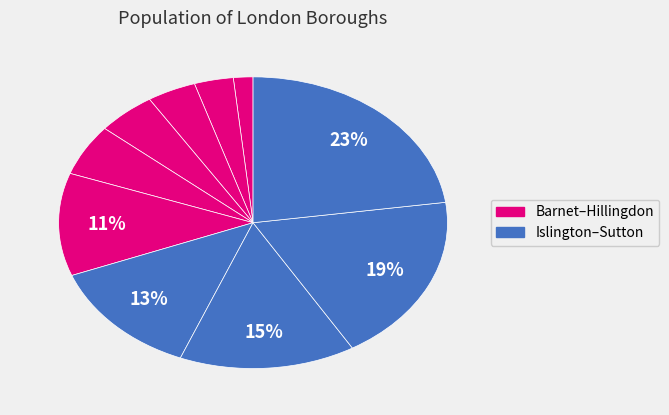

What is the largest slice in the pie chart?

Sutton